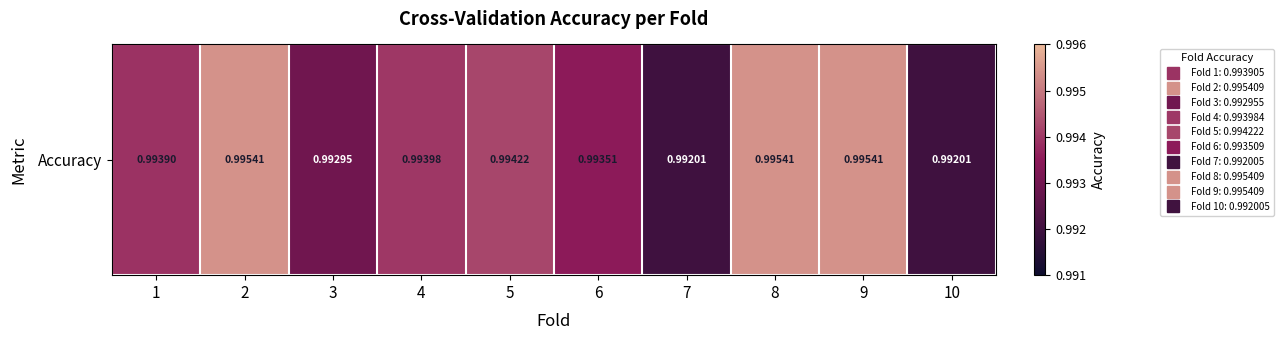

Reading left to right, extract all data points from this chart.

1.0	1.0	1.0	1.0	1.0	1.0	1.0	1.0	1.0	1.0